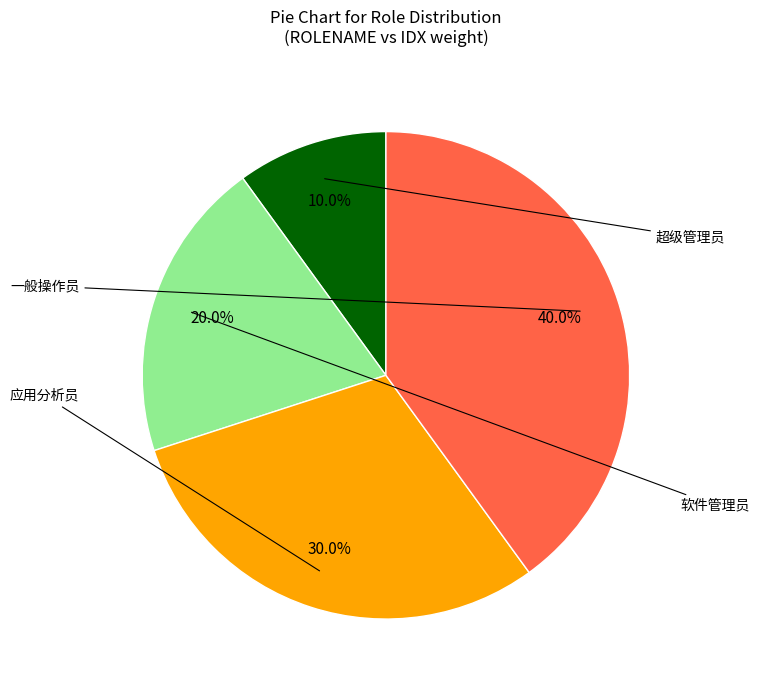

Does any single category account for the majority?

No